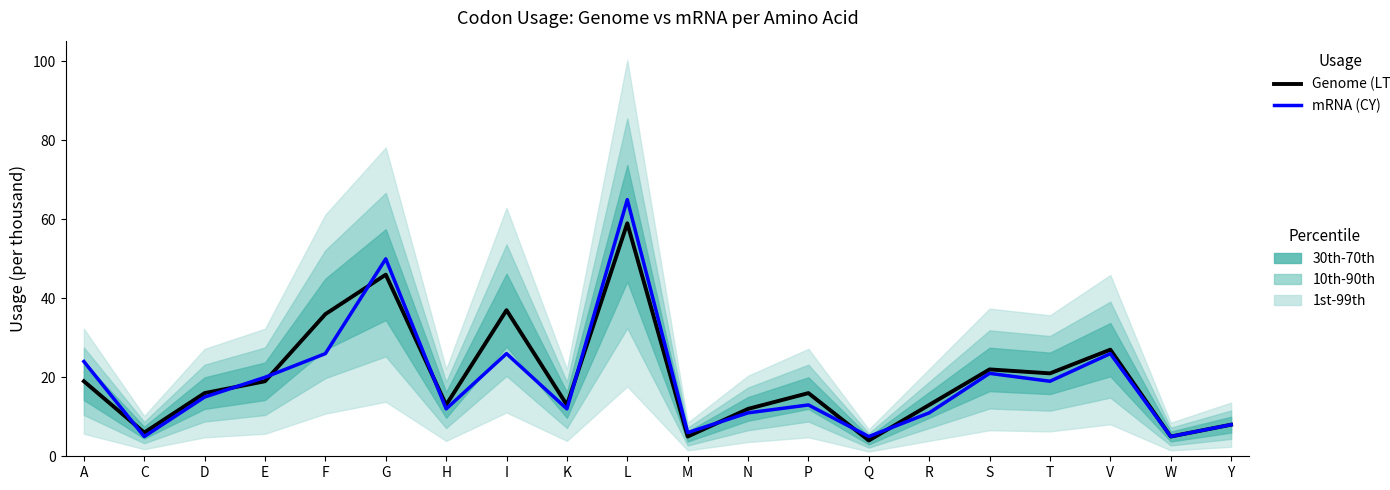

Which series changed the most between K and P?

Genome (LTM)